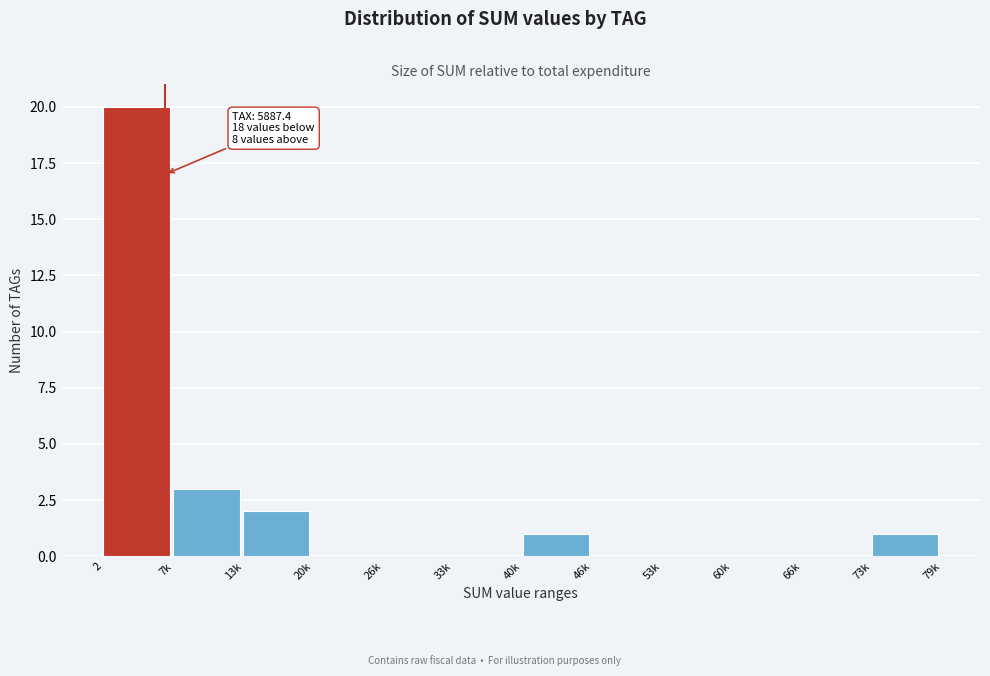

Reading left to right, list all the values displayed in this chart.

2=20	7k=3	13k=2	20k=0	26k=0	33k=0	40k=1	46k=0	53k=0	60k=0	66k=0	73k=1